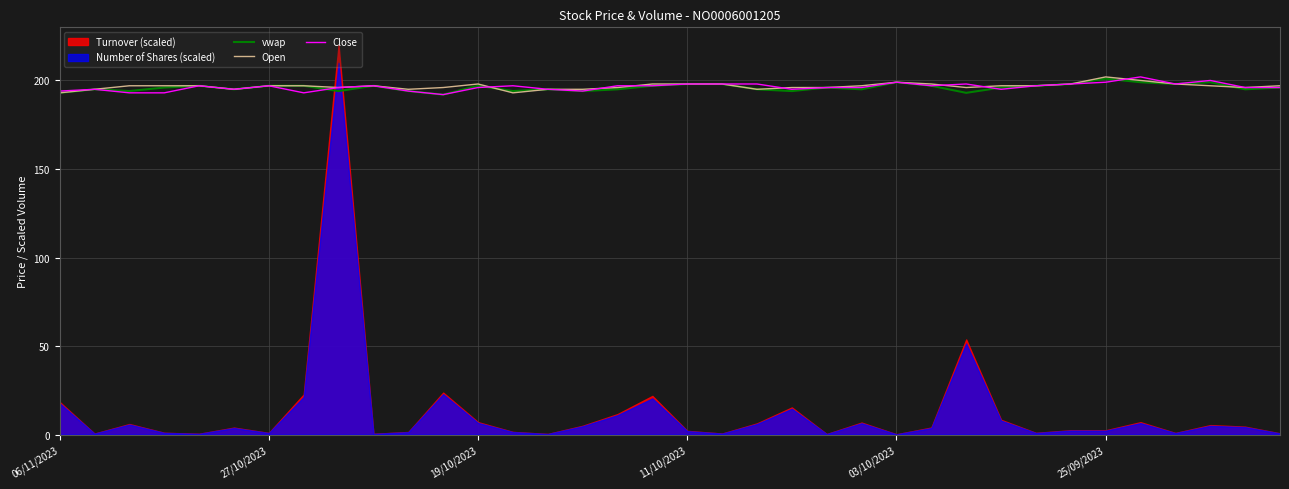

Reading left to right, extract all data points from this chart.

vwap: 193	195	194	196	197	195	197	197	194	197	194	192	197	194	195	194	195	197	198	198	195	194	196	195	199	197	193	196	197	198	201	199	198	199	195	196
Open: 193	195	197	197	197	195	197	197	196	197	195	196	198	193	195	195	196	198	198	198	195	196	196	197	199	198	196	197	197	198	202	200	198	197	196	197
Close: 194	195	193	193	197	195	197	193	196	197	194	192	196	197	195	194	197	197	198	198	198	195	196	196	199	197	198	195	197	198	199	202	198	200	196	196